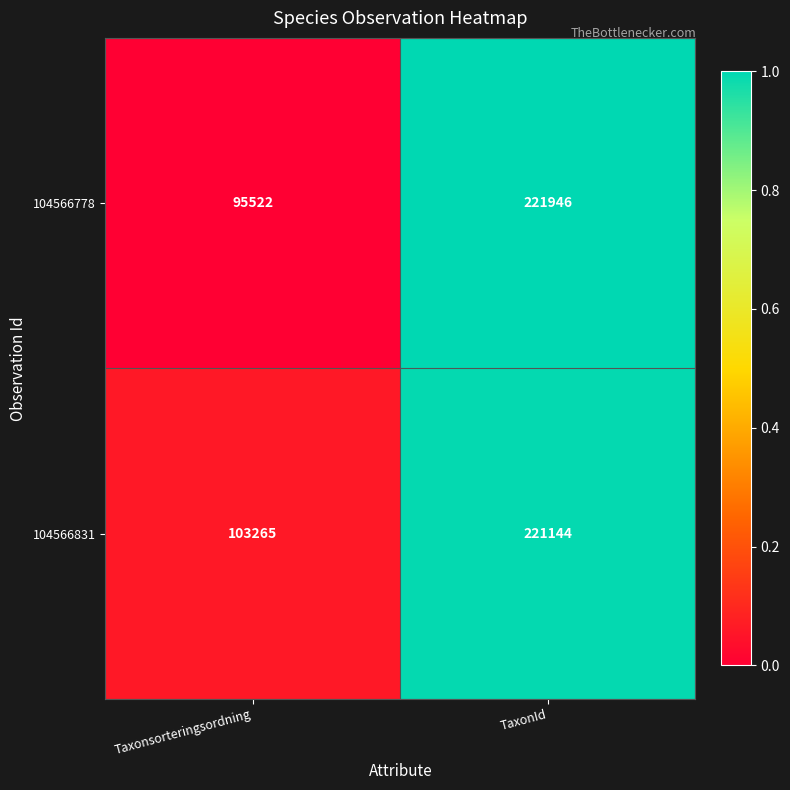

At which category does the chart reach its minimum across all series?

Taxonsorteringsordning